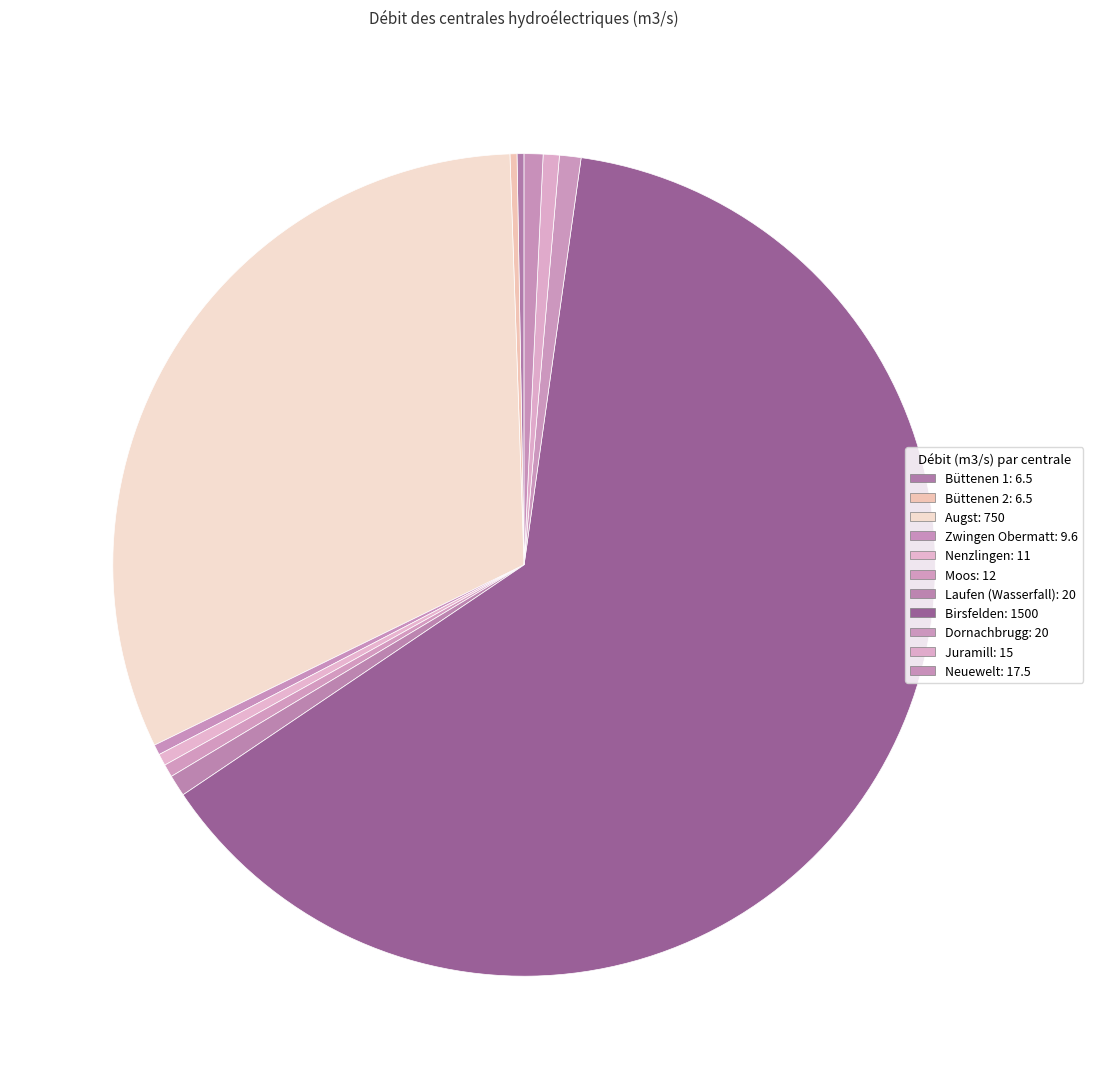

Approximately how many times larger is the value at Birsfelden compared to Büttenen 1?

230.8